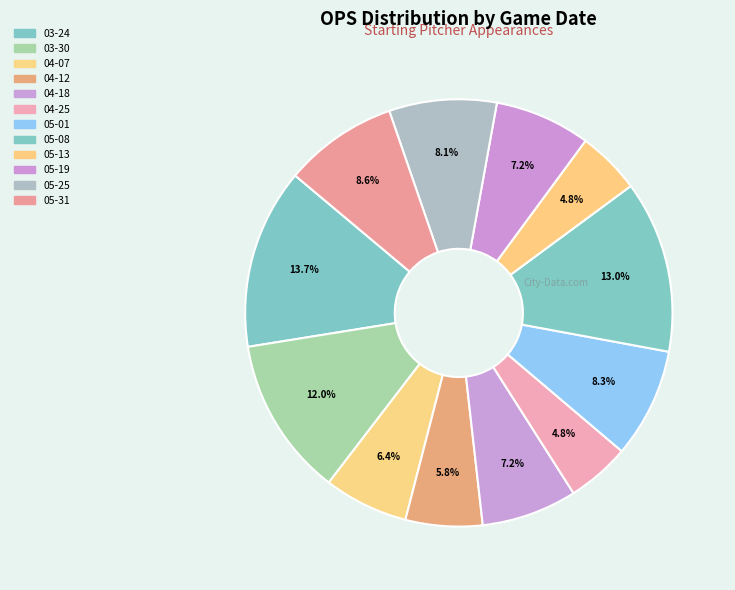

How many segments does this pie chart have?

12